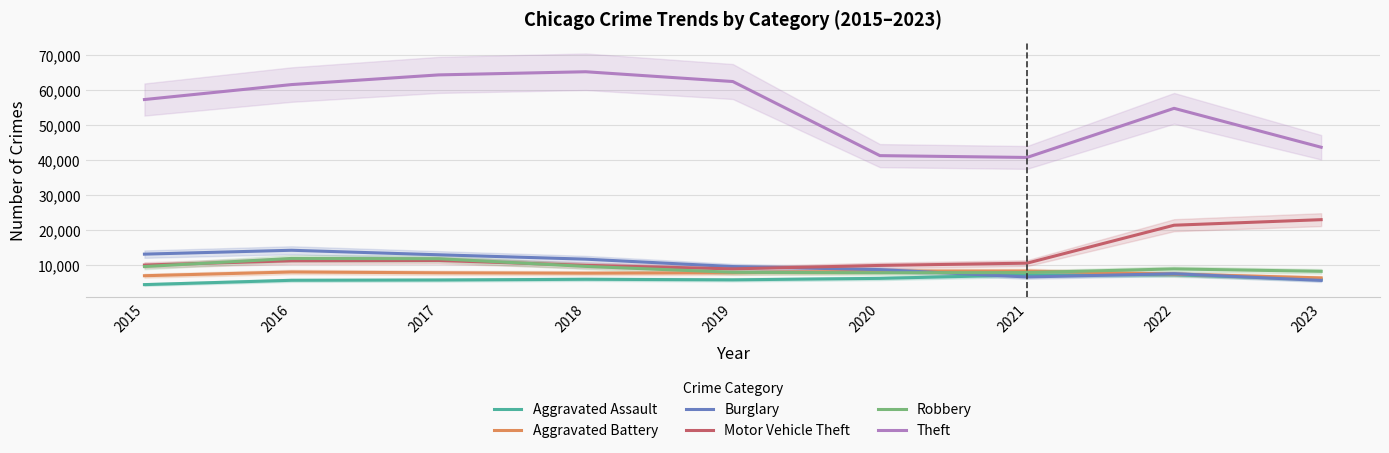

Which category has the highest value in the Burglary series?

2016